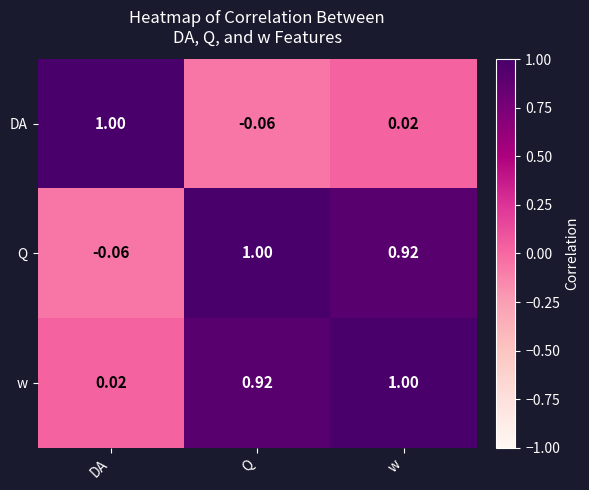

Which category has the lowest value in the w series?

DA